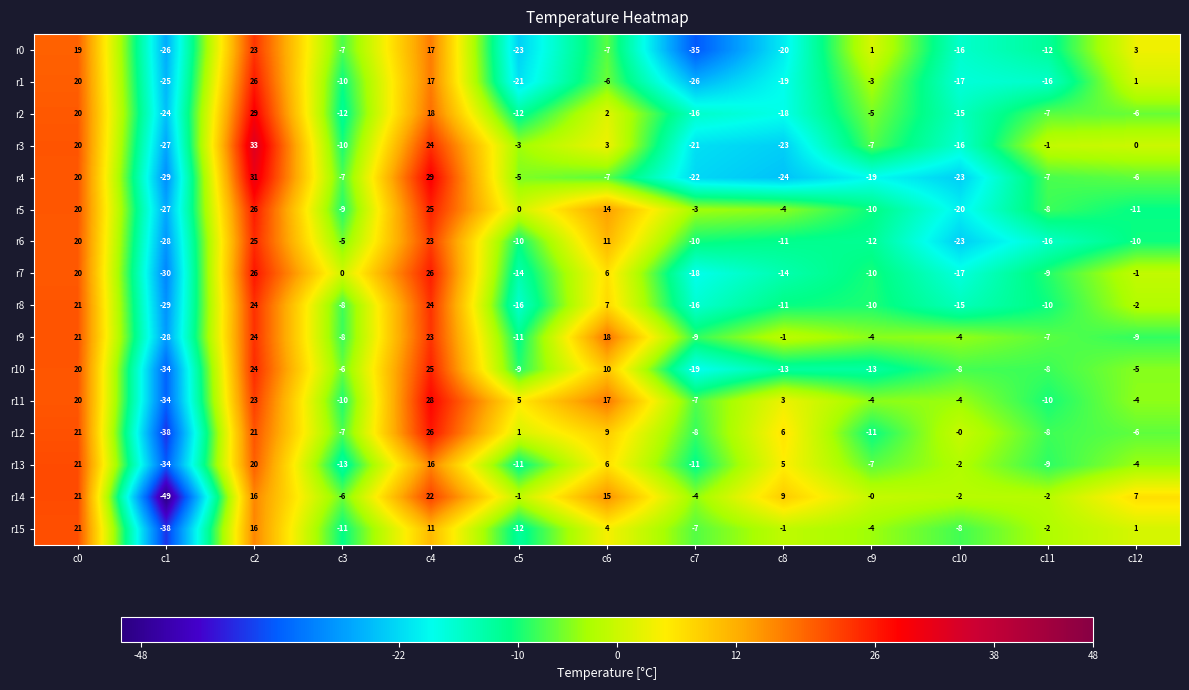

How many values in r3 are below zero?

8